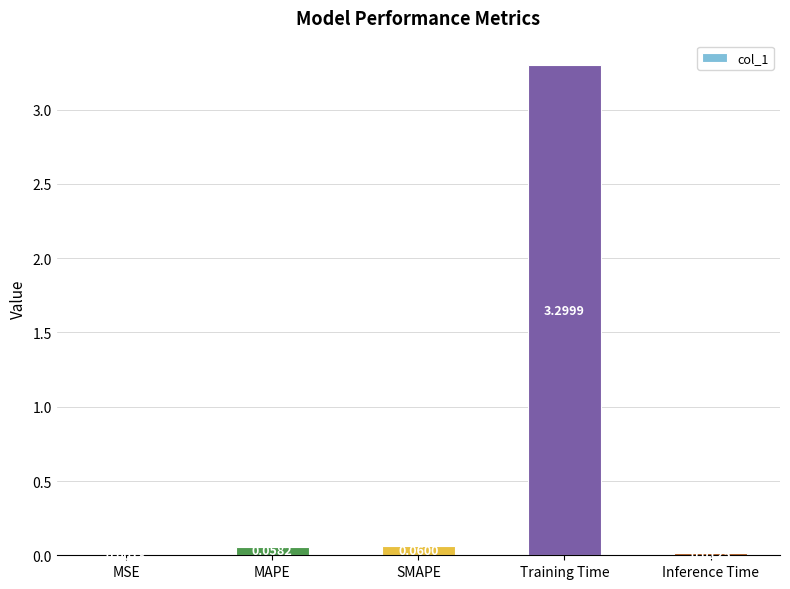

Are the bars horizontal?

No